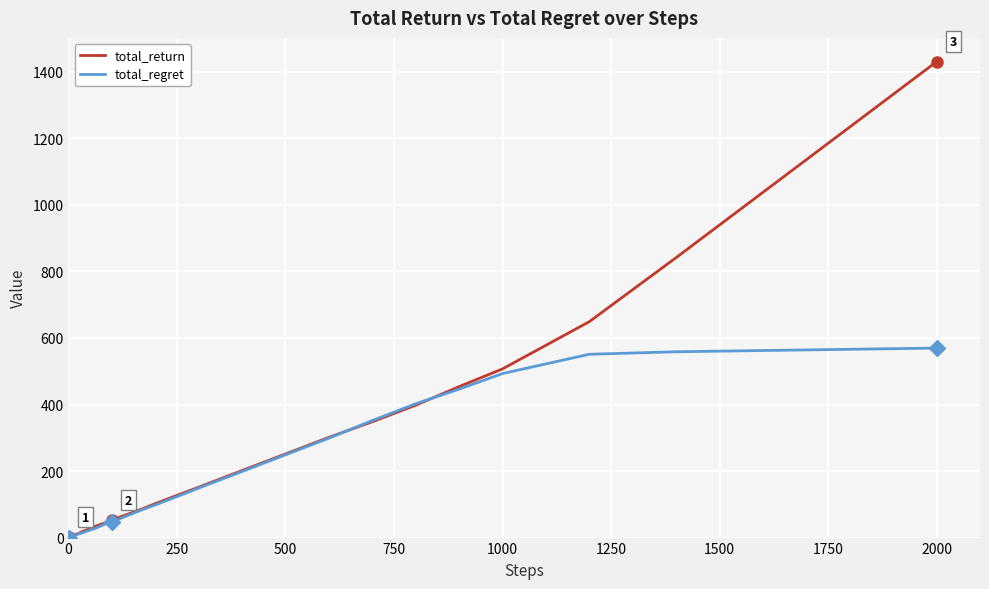

Which series has the largest range (max minus min)?

total_return